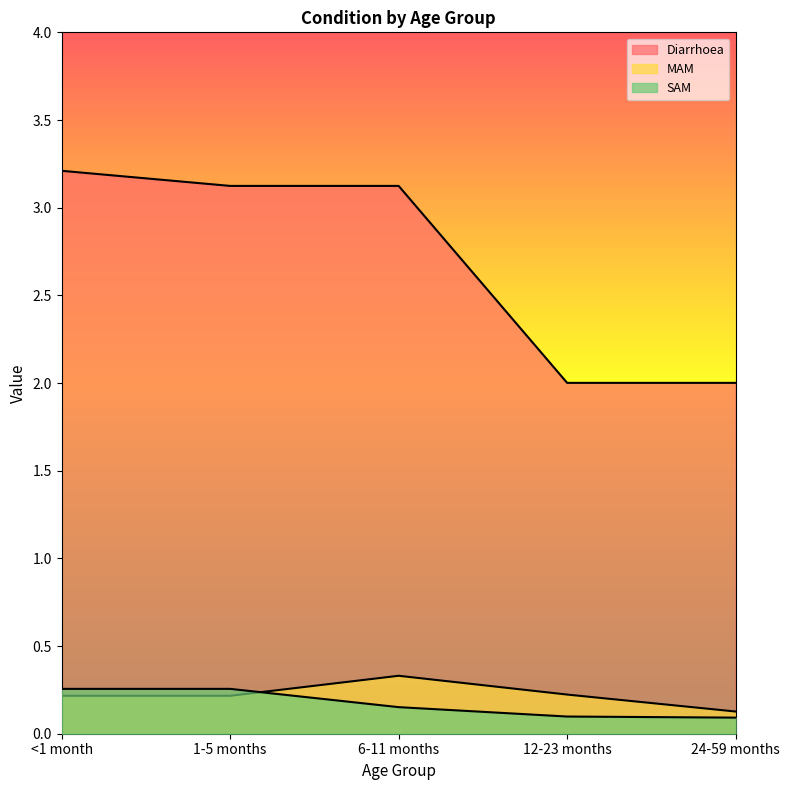

Which series has the widest spread of values?

Diarrhoea